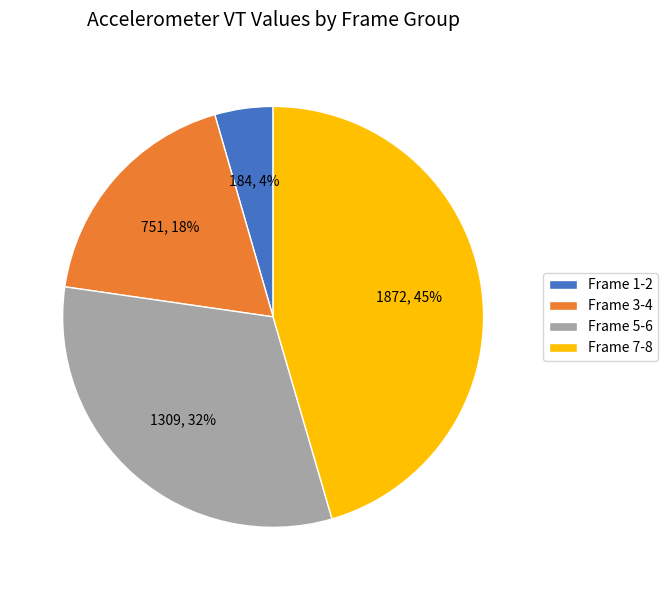

Rank the categories by value from lowest to highest.

Frame 1-2, Frame 3-4, Frame 5-6, Frame 7-8